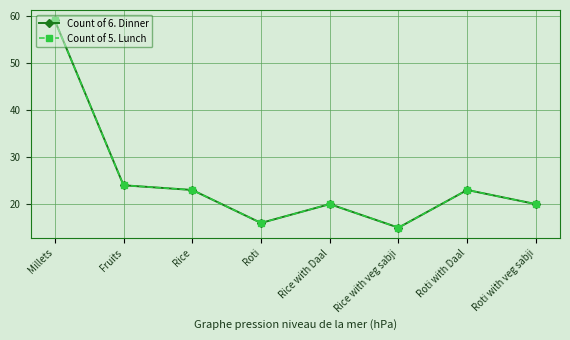

True or false: Count of 6. Dinner and Count of 5. Lunch cross at least once.

False